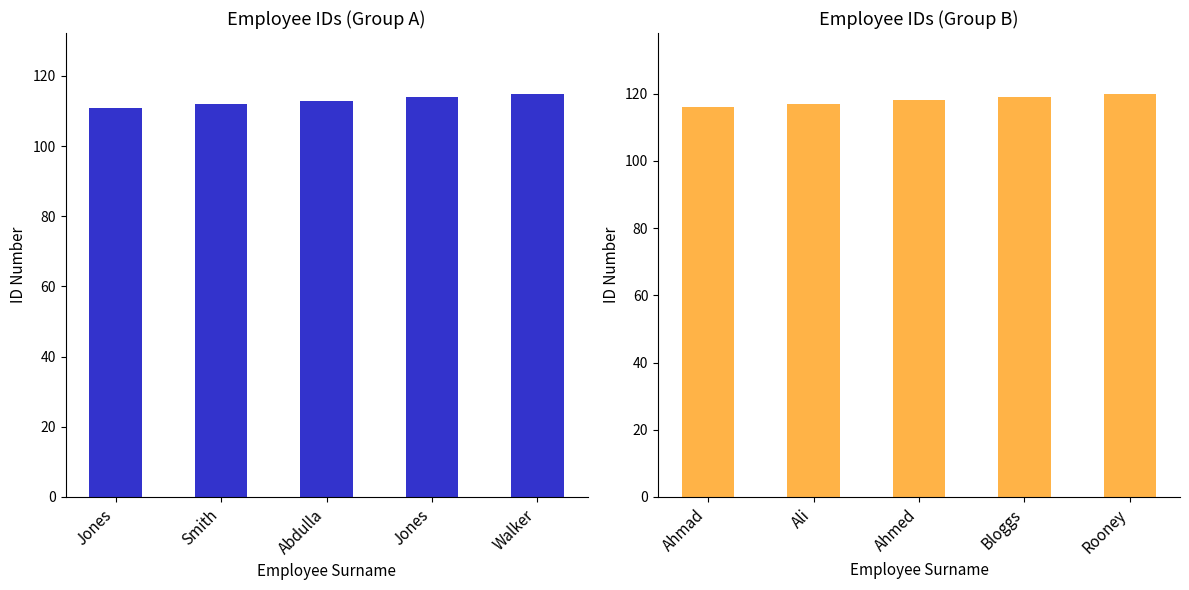

What is the sum of the col_8_left values at Abdulla and Walker?

228